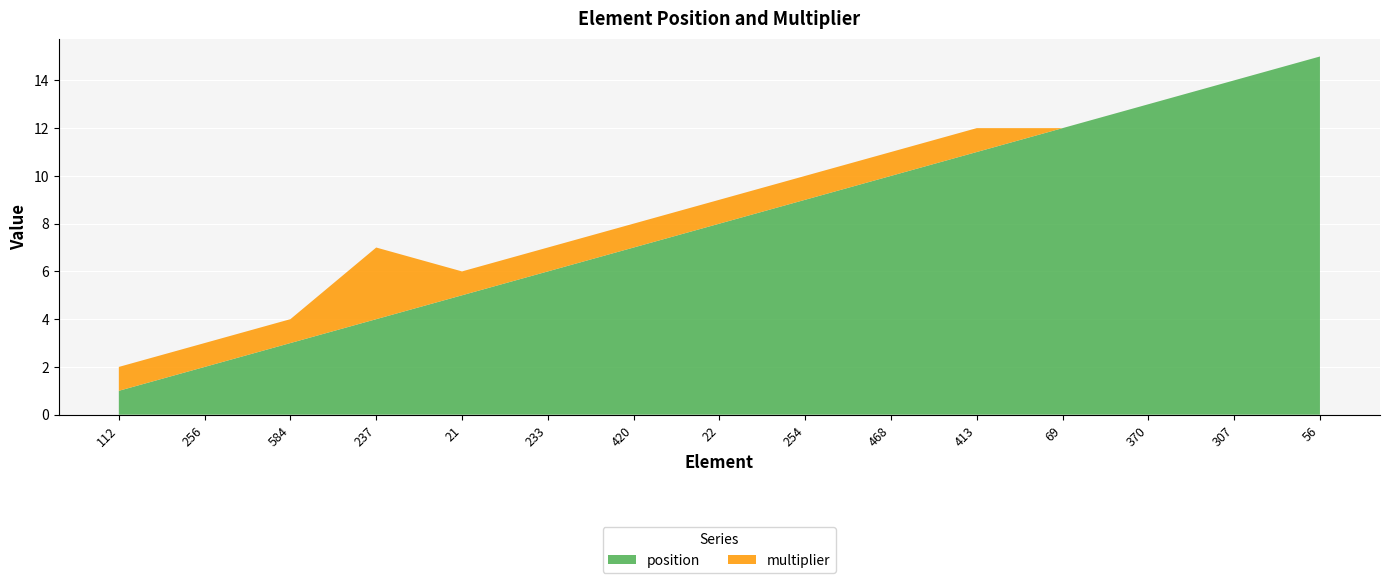

Reading right to left, transcribe all the data shown in this chart.

position: 56=15	307=14	370=13	69=12	413=11	468=10	254=9	22=8	420=7	233=6	21=5	237=4	584=3	256=2	112=1
multiplier: 56=0	307=0	370=0	69=0	413=1	468=1	254=1	22=1	420=1	233=1	21=1	237=3	584=1	256=1	112=1